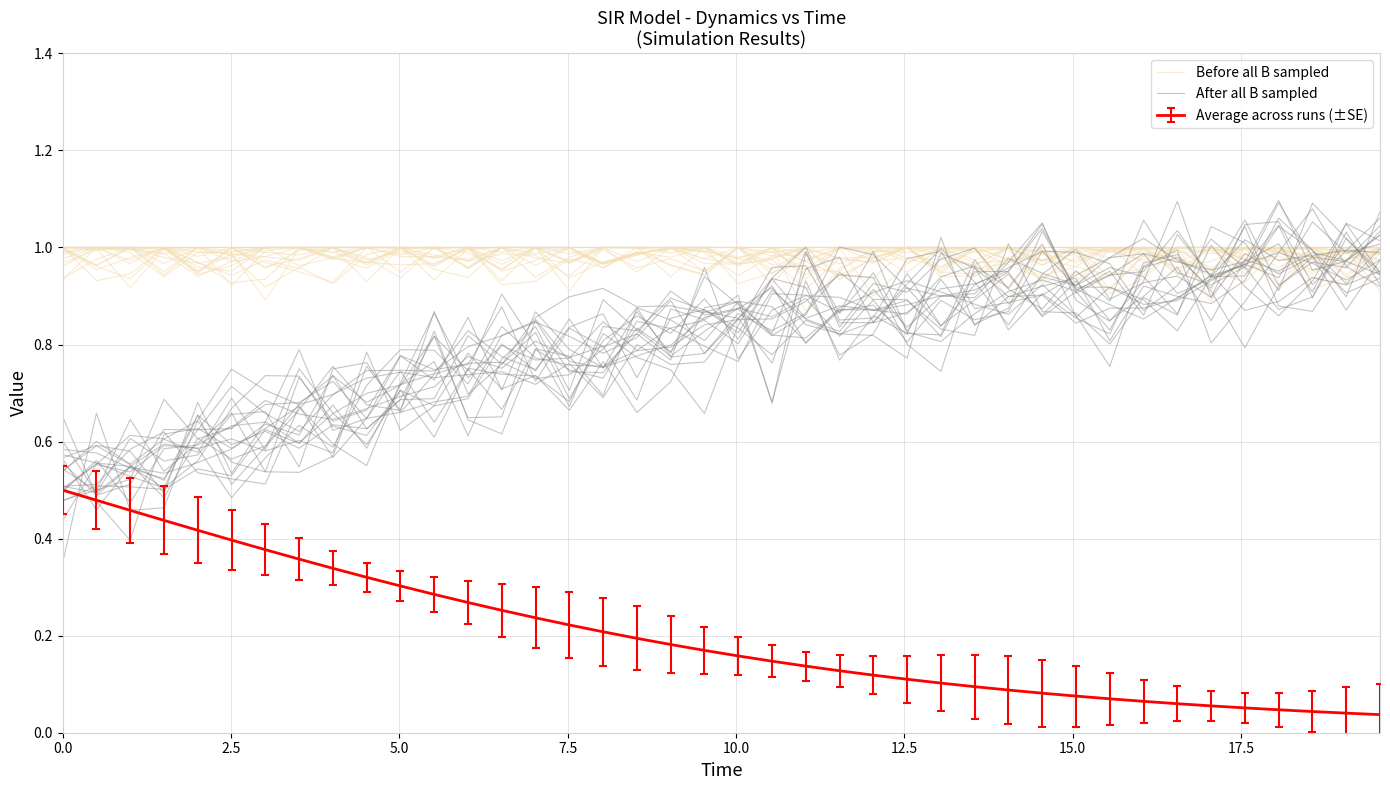

At which category does After all B sampled reach its first local valley?

2.5